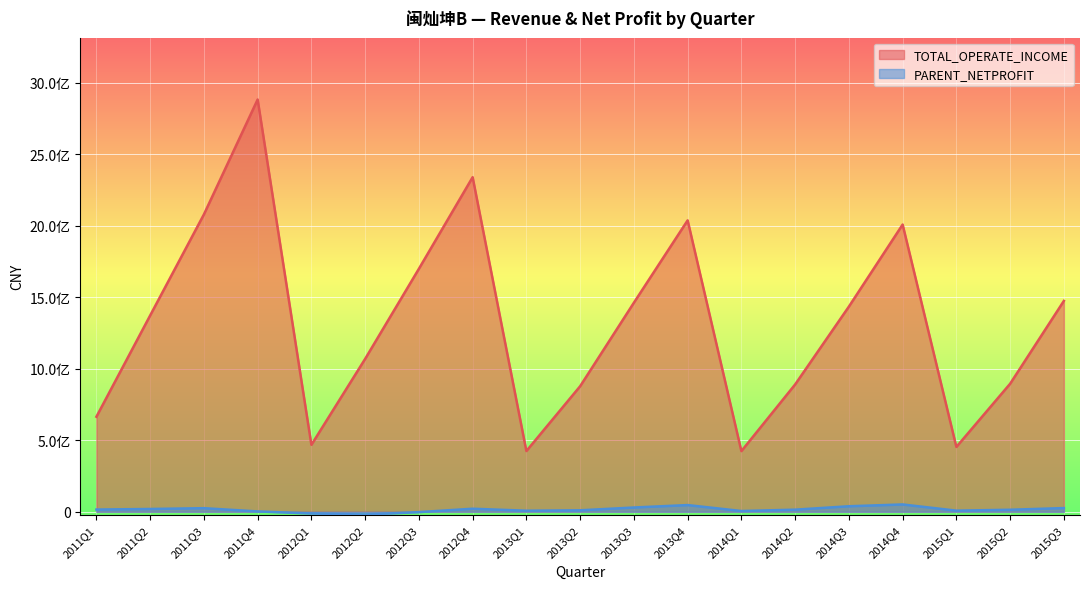

What are all the series names shown in the legend?

TOTAL_OPERATE_INCOME, PARENT_NETPROFIT